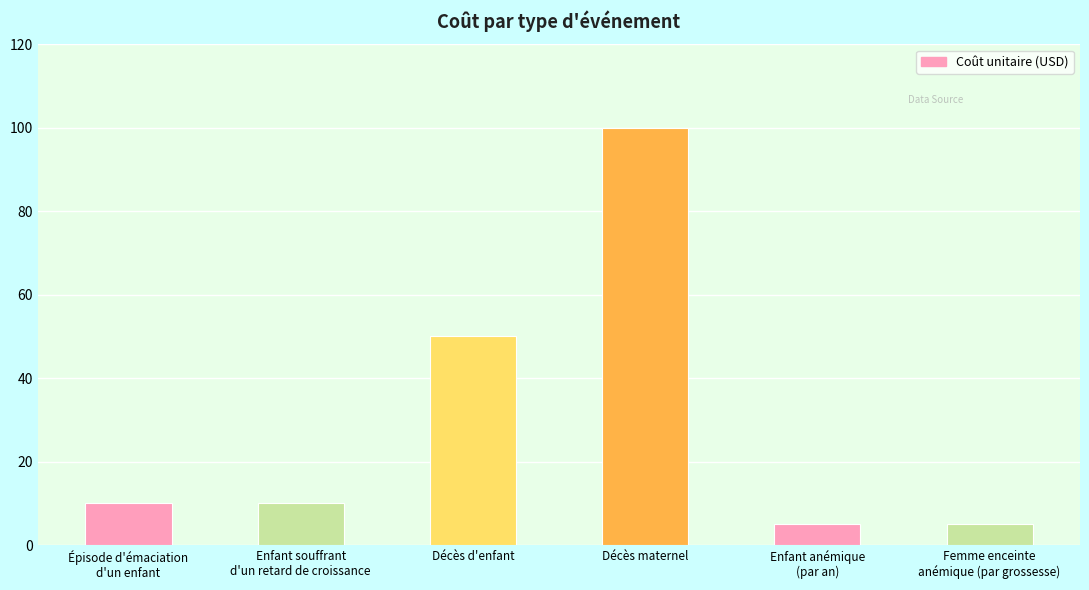

What is the ratio of the value at Enfant anémique
(par an) to the value at Épisode d'émaciation
d'un enfant?

0.5